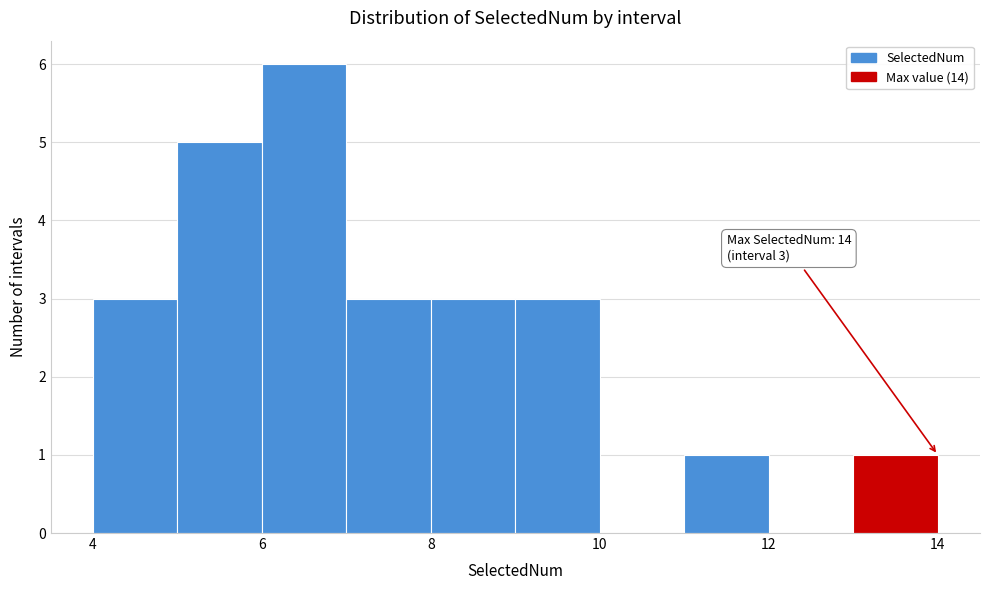

Which range on the x-axis has the tallest bar?

6 to 7